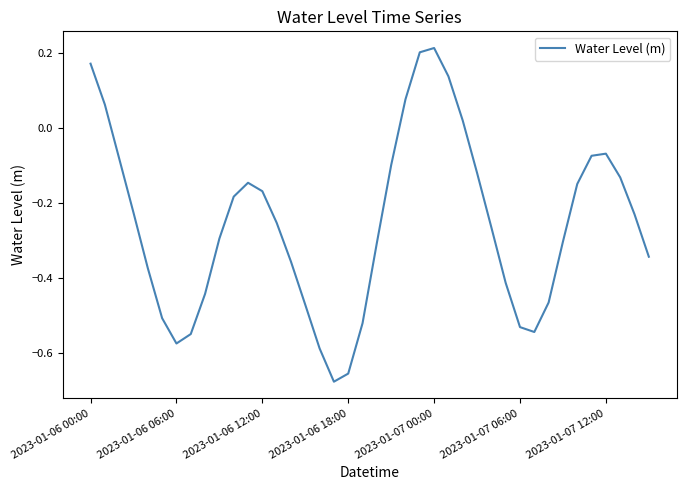

How many lines are shown in the chart?

1